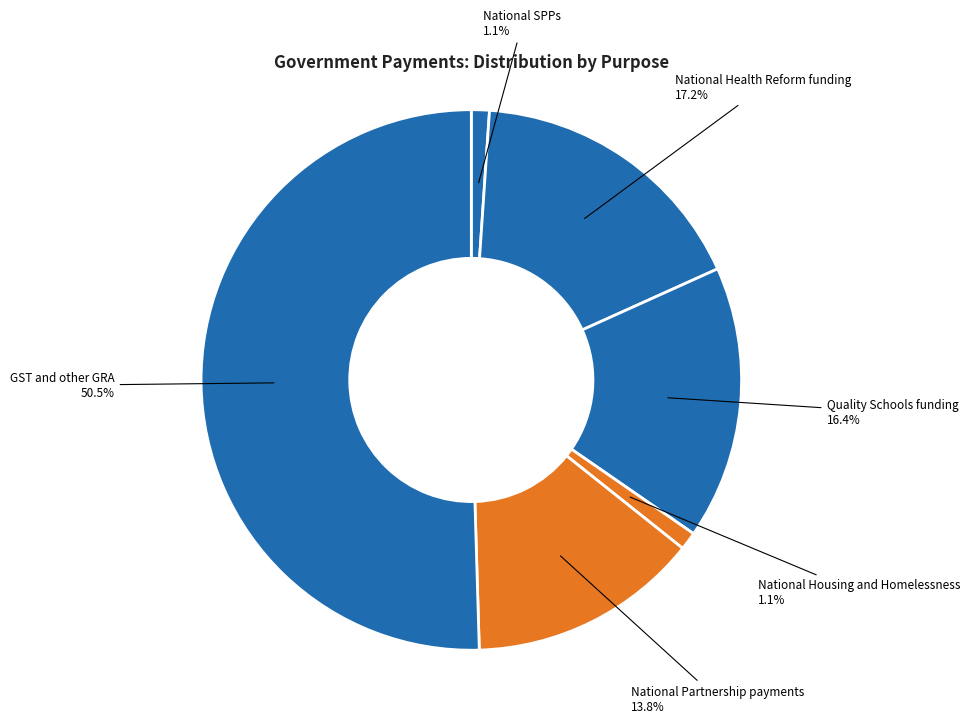

What is the total percentage of Quality Schools funding and National Health Reform funding?

33.6%